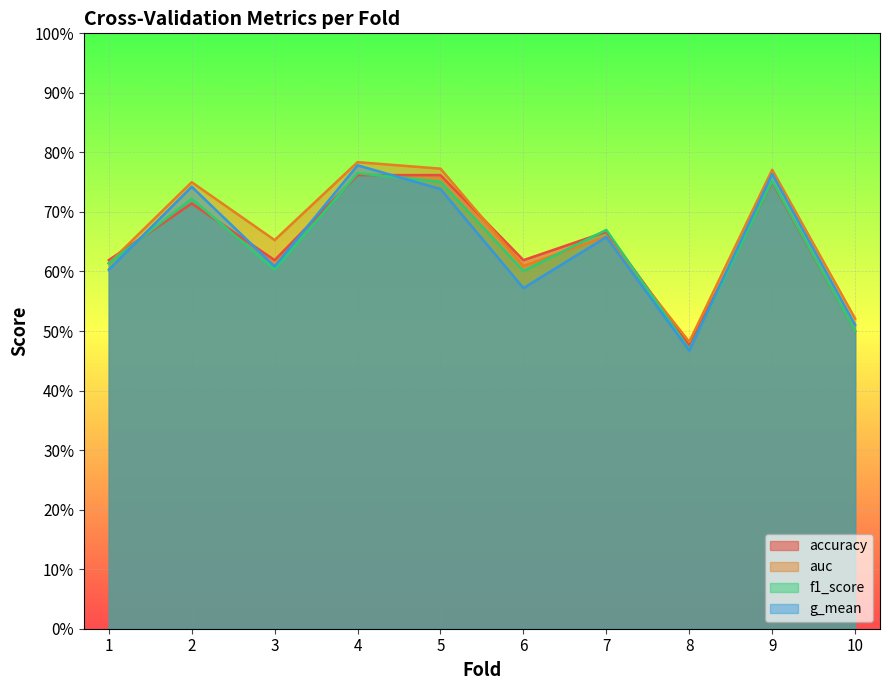

Rank the categories by accuracy value from lowest to highest.

8, 10, 1, 3, 6, 7, 2, 9, 4, 5